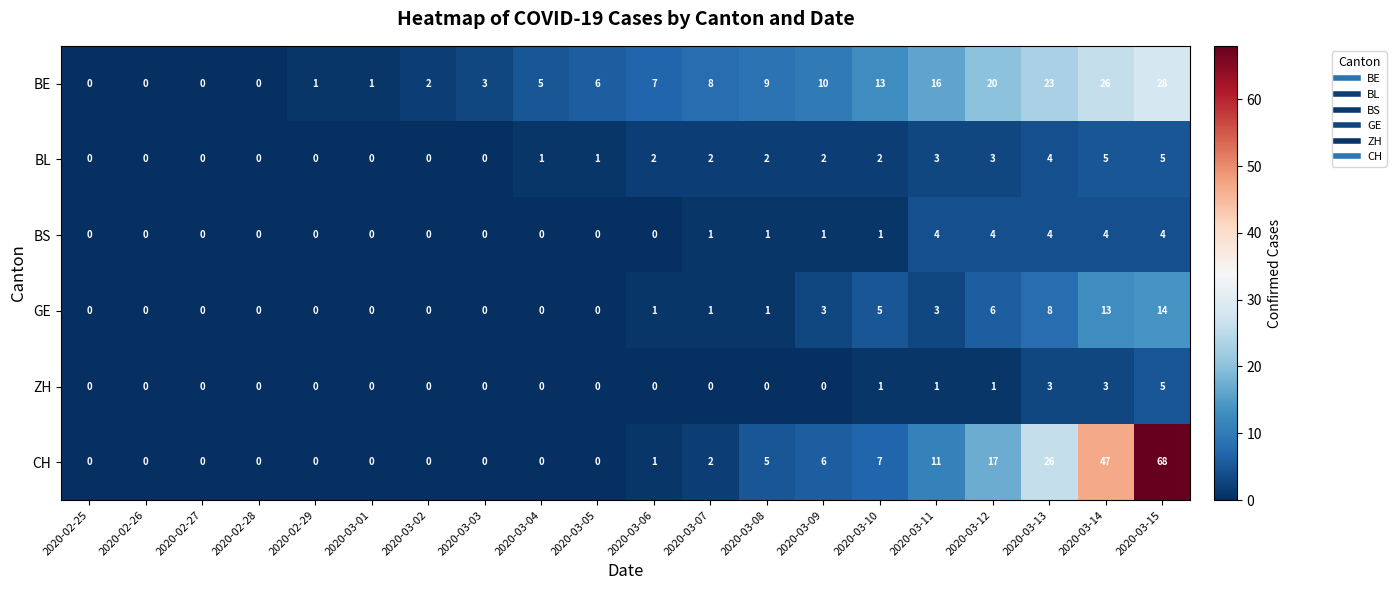

What is the maximum value shown in the chart?

68